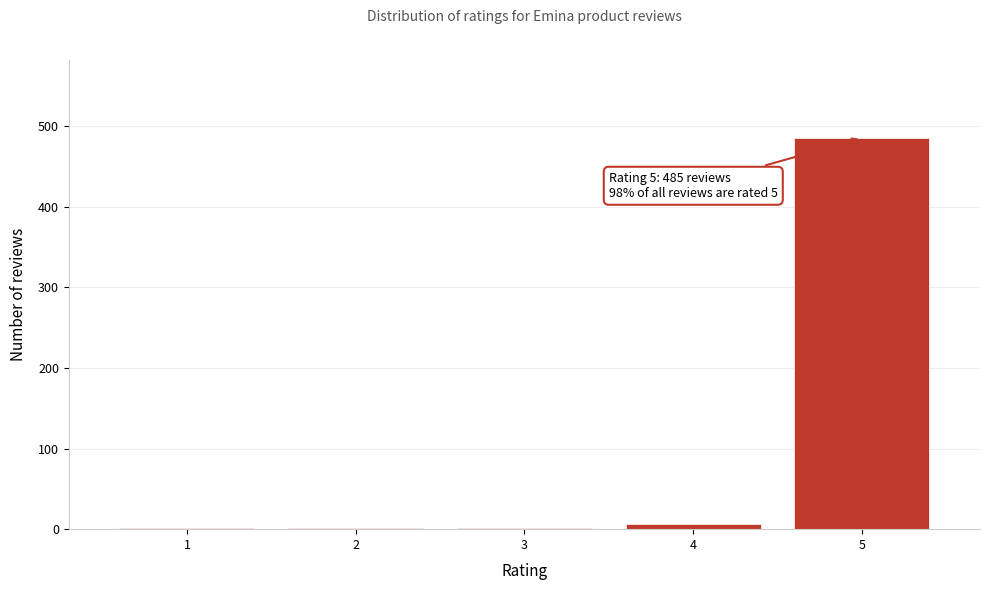

Is it true that the value at 5 is 485?

True